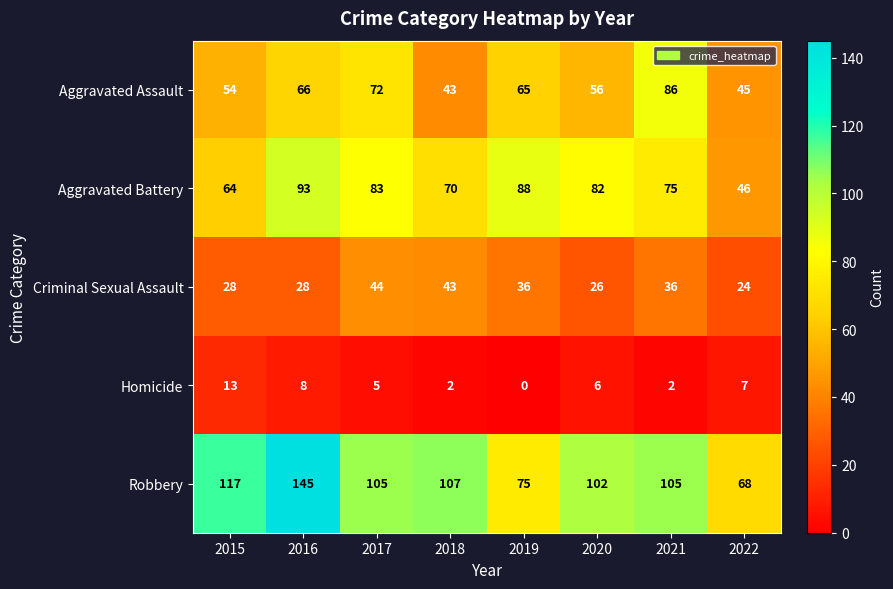

At 2017, list the series in order from smallest to largest.

Homicide, Criminal Sexual Assault, Aggravated Assault, Aggravated Battery, Robbery